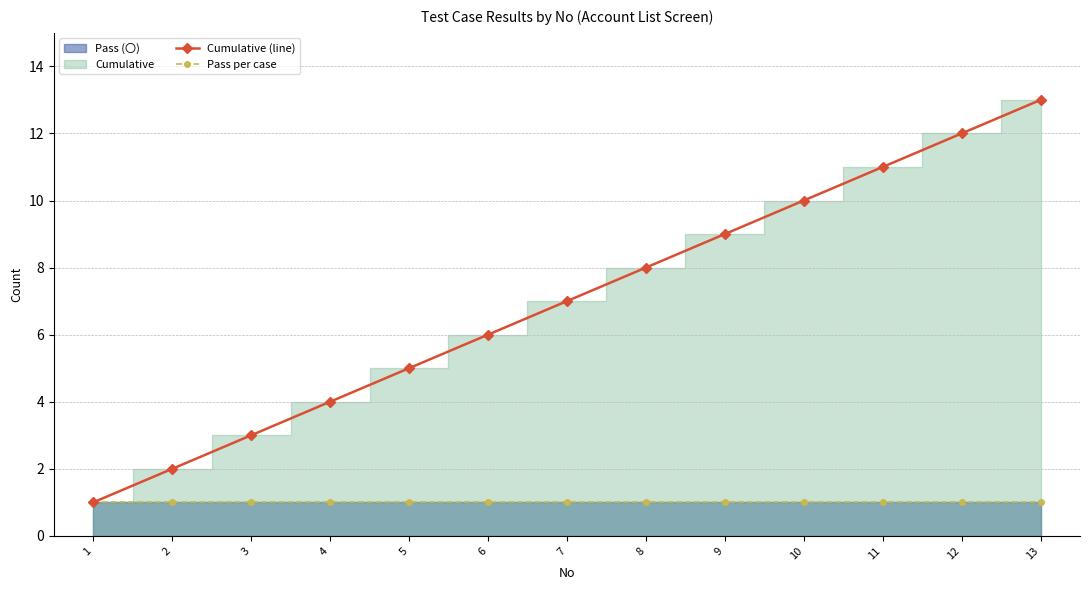

What is the difference between the highest and lowest values at 4?

3